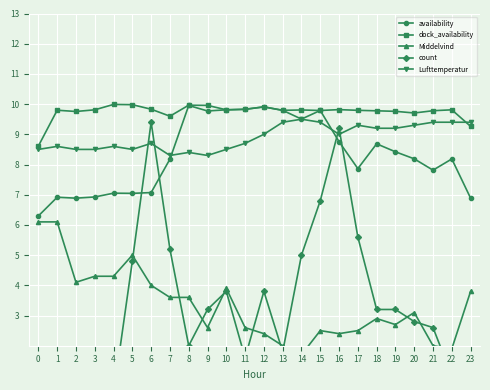

What are all the series names shown in the legend?

availability, dock_availability, Middelvind, count, Lufttemperatur